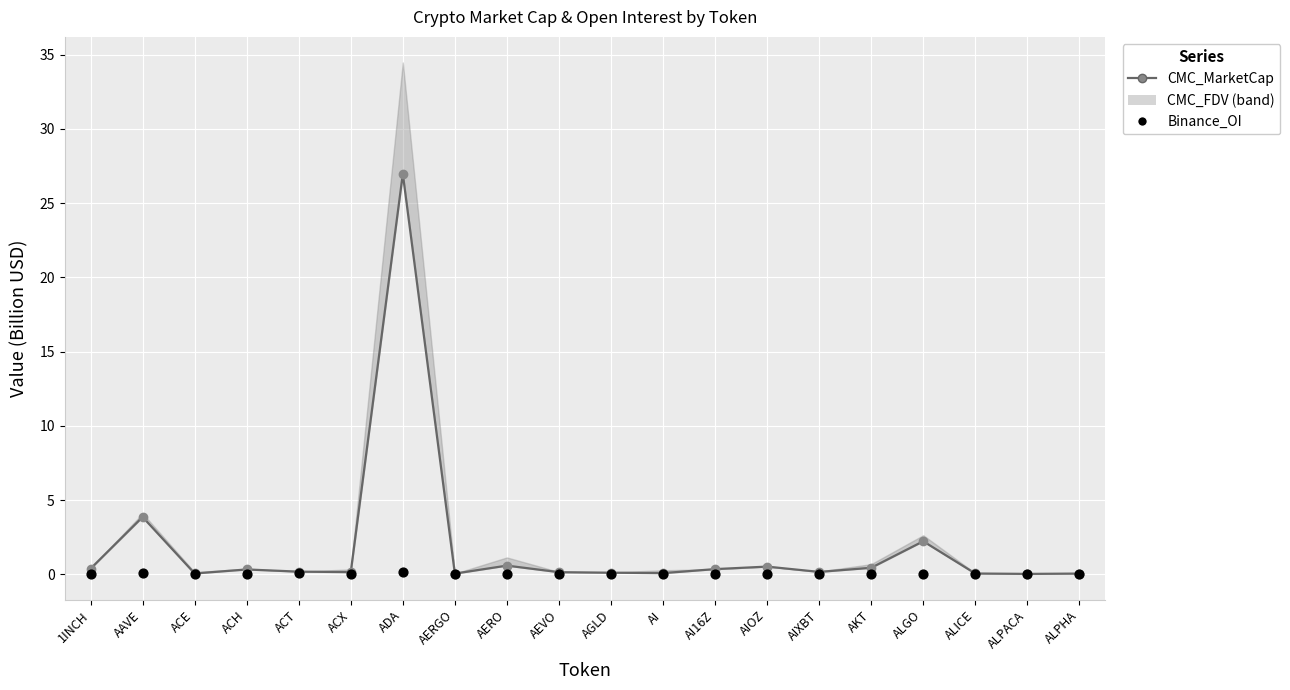

What is the total value across all series at ACE?

0.1